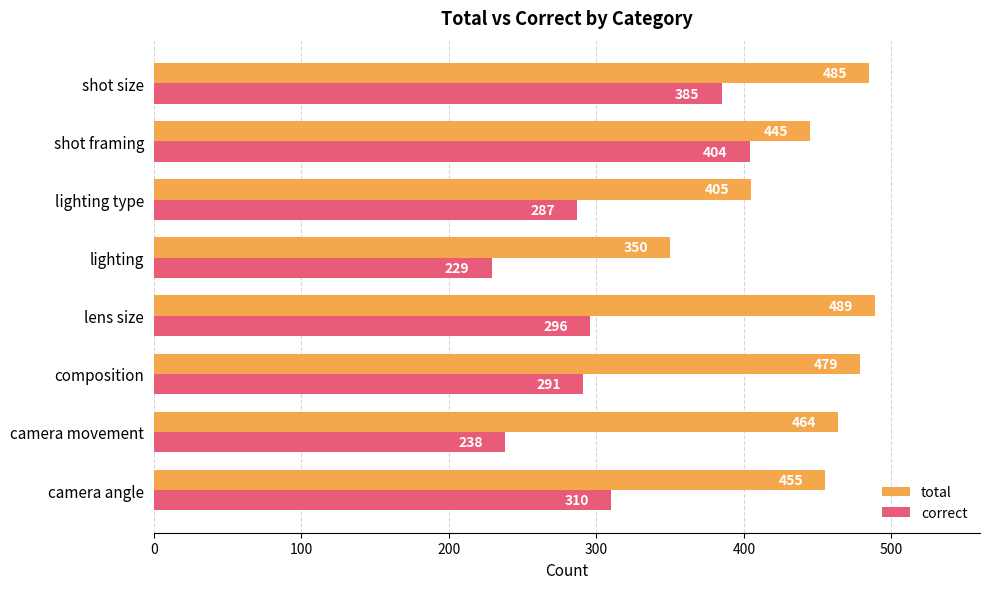

Is it true that correct equals 159 at shot size?

False